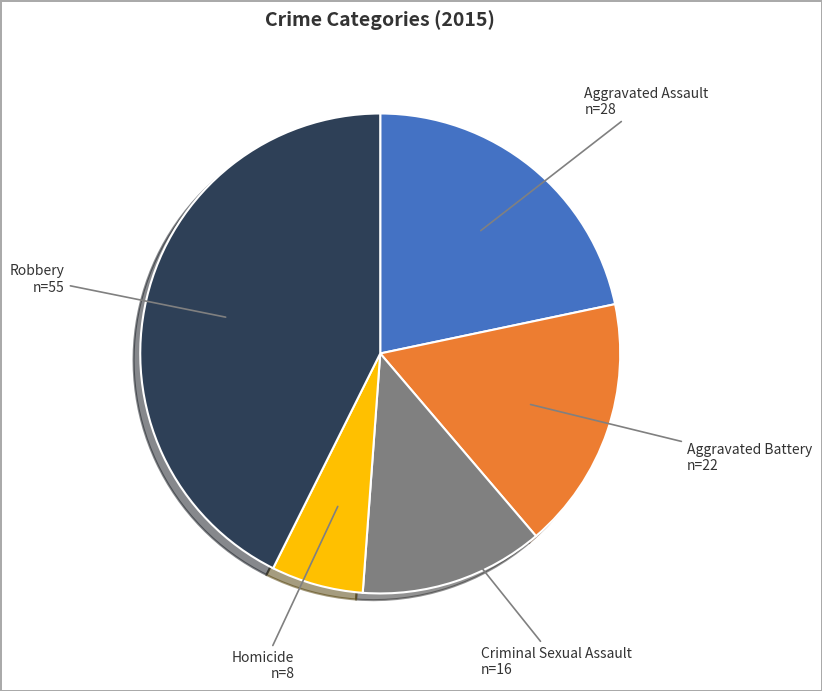

Is there a majority slice in this chart?

No